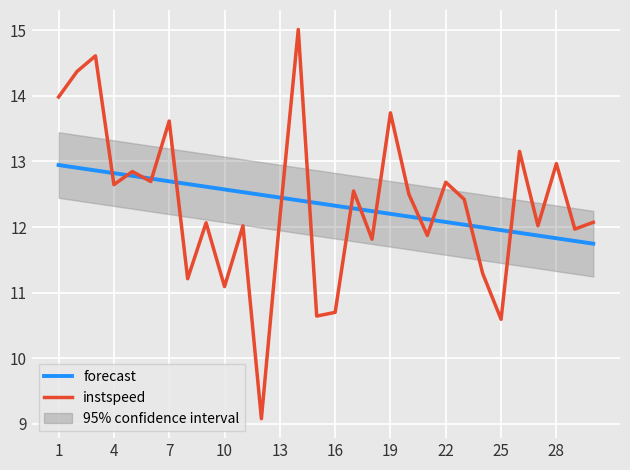

The value of forecast at 28 is 11.8. True or false?

True